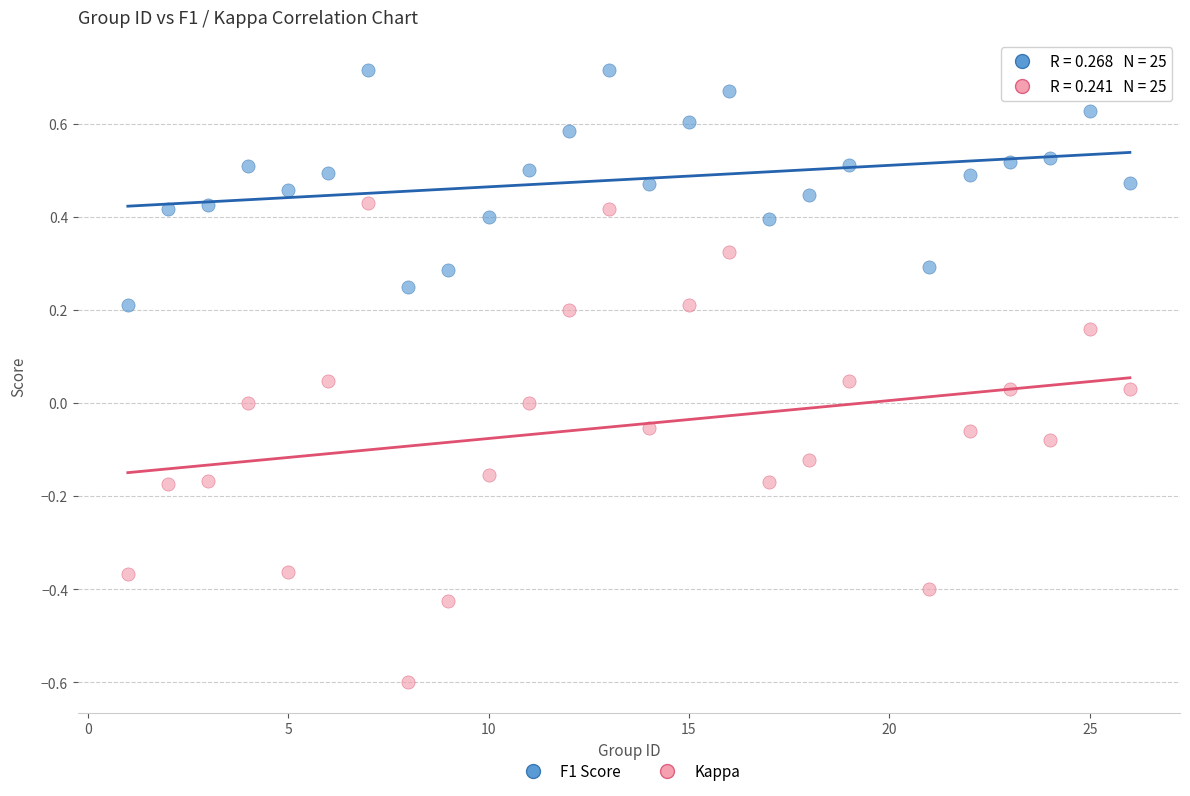

Which series contains the highest Y value?

F1 Score